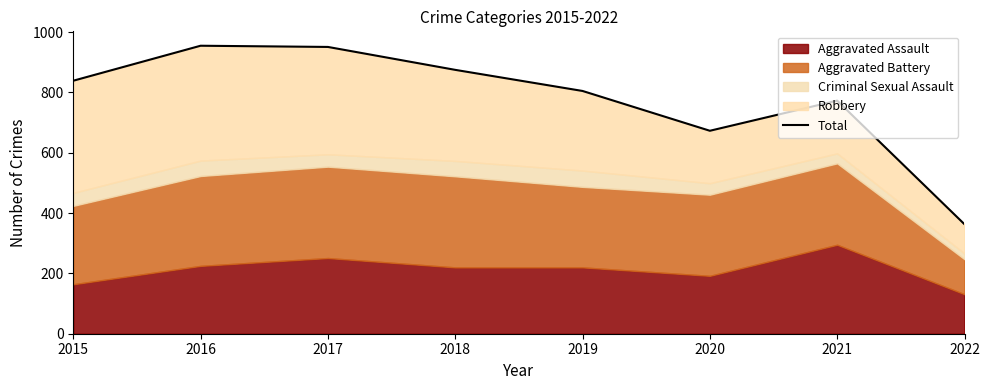

True or false: the data shows 501 at 2016.

False